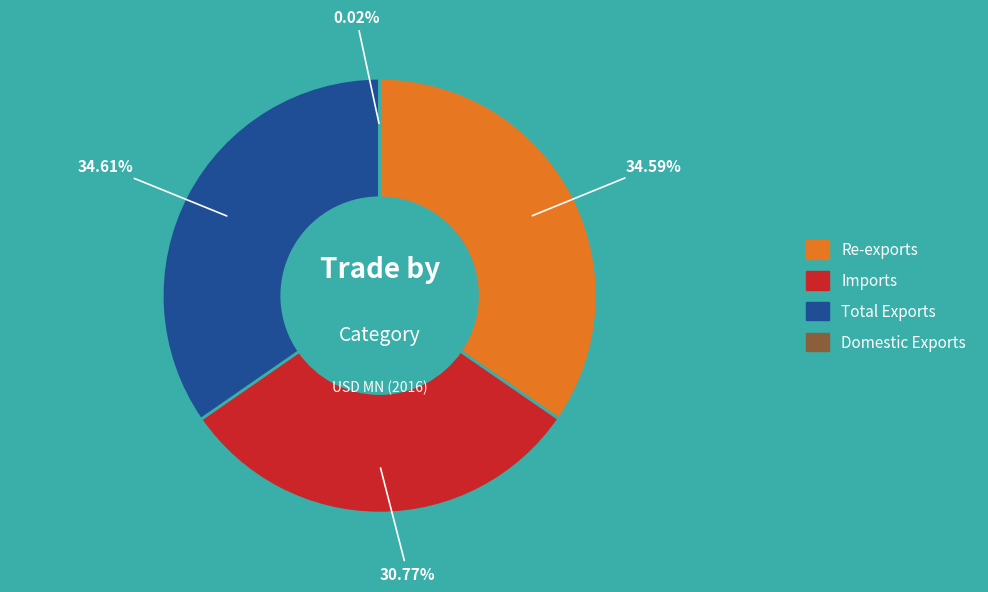

Combined, do Re-exports and Total Exports account for over 50%?

Yes